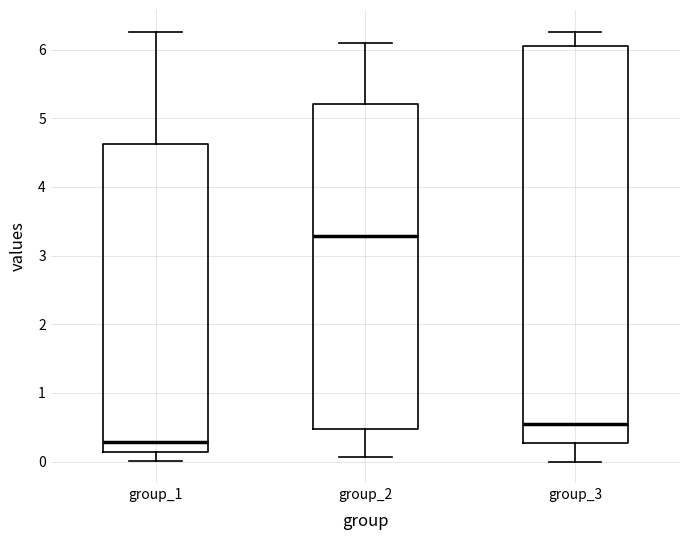

Which box is the tallest, from its lower edge to its upper edge?

group_3